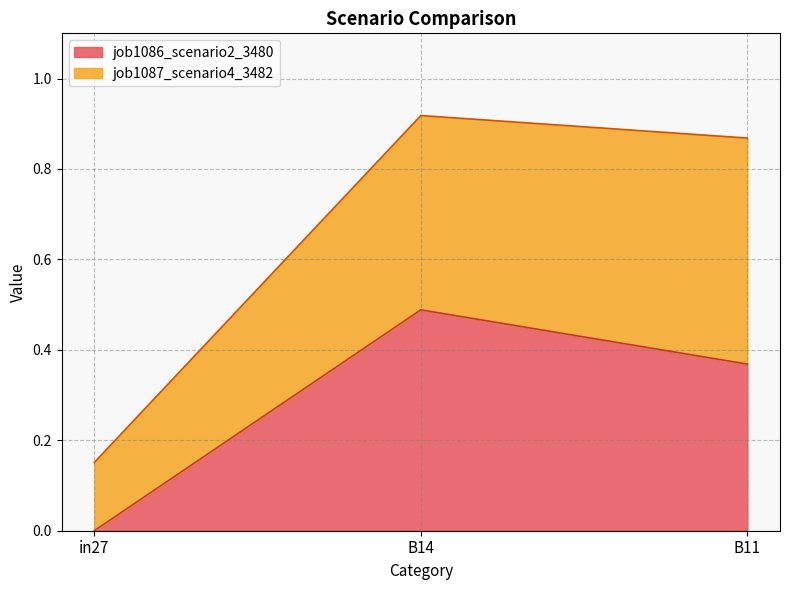

Reading left to right, extract all data points from this chart.

in27=0.0	B14=0.5	B11=0.4